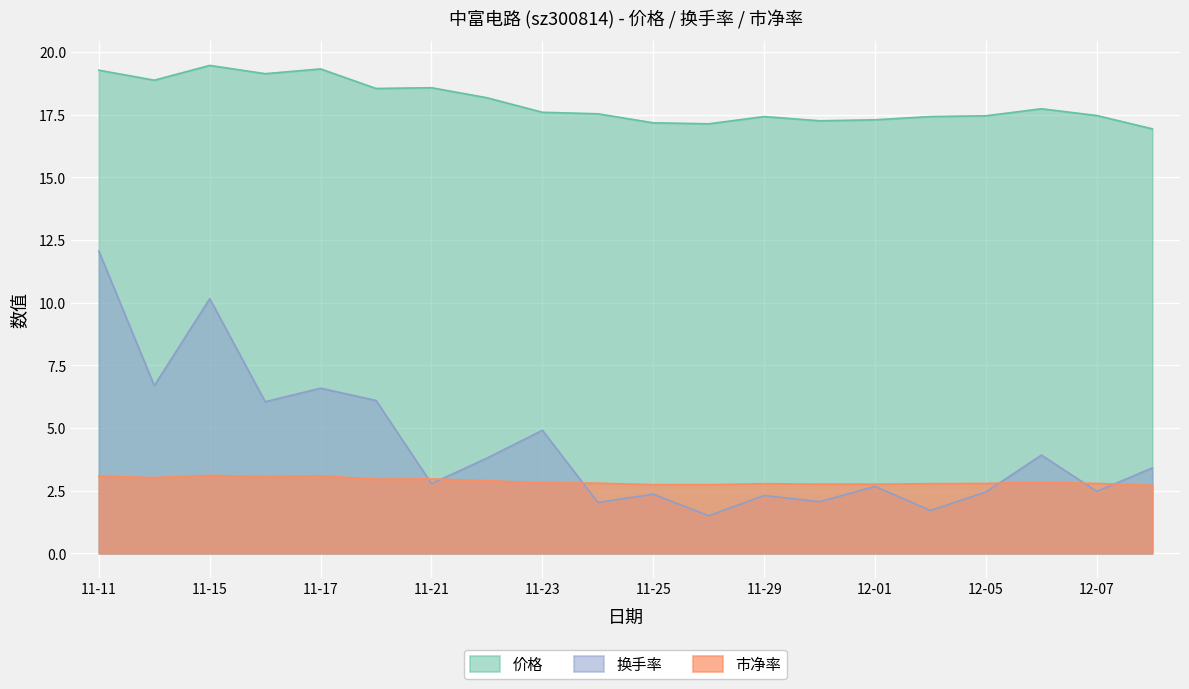

Is it true that 换手率 equals 2.2 at 2022-11-28?

False